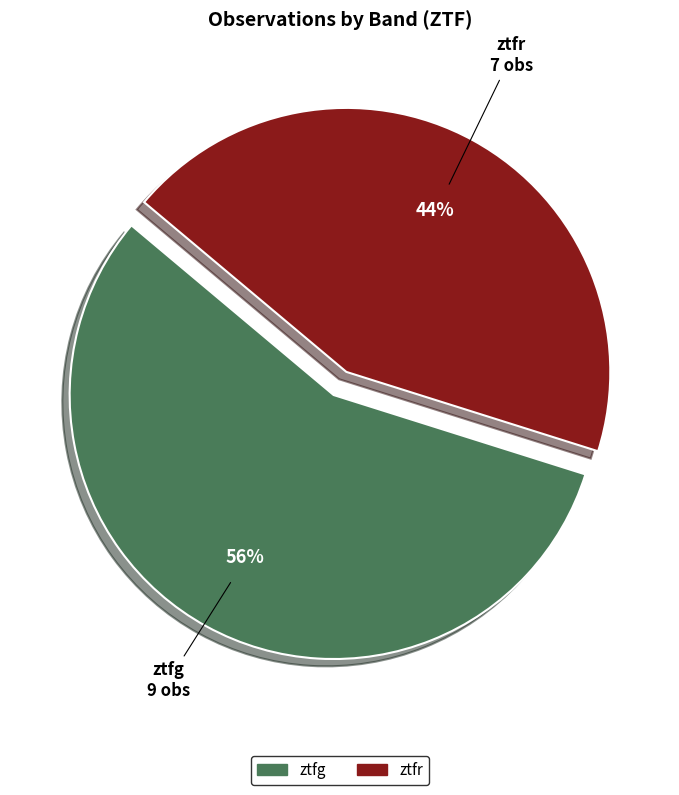

Approximately how many times larger is the value at ztfr compared to ztfg?

0.8